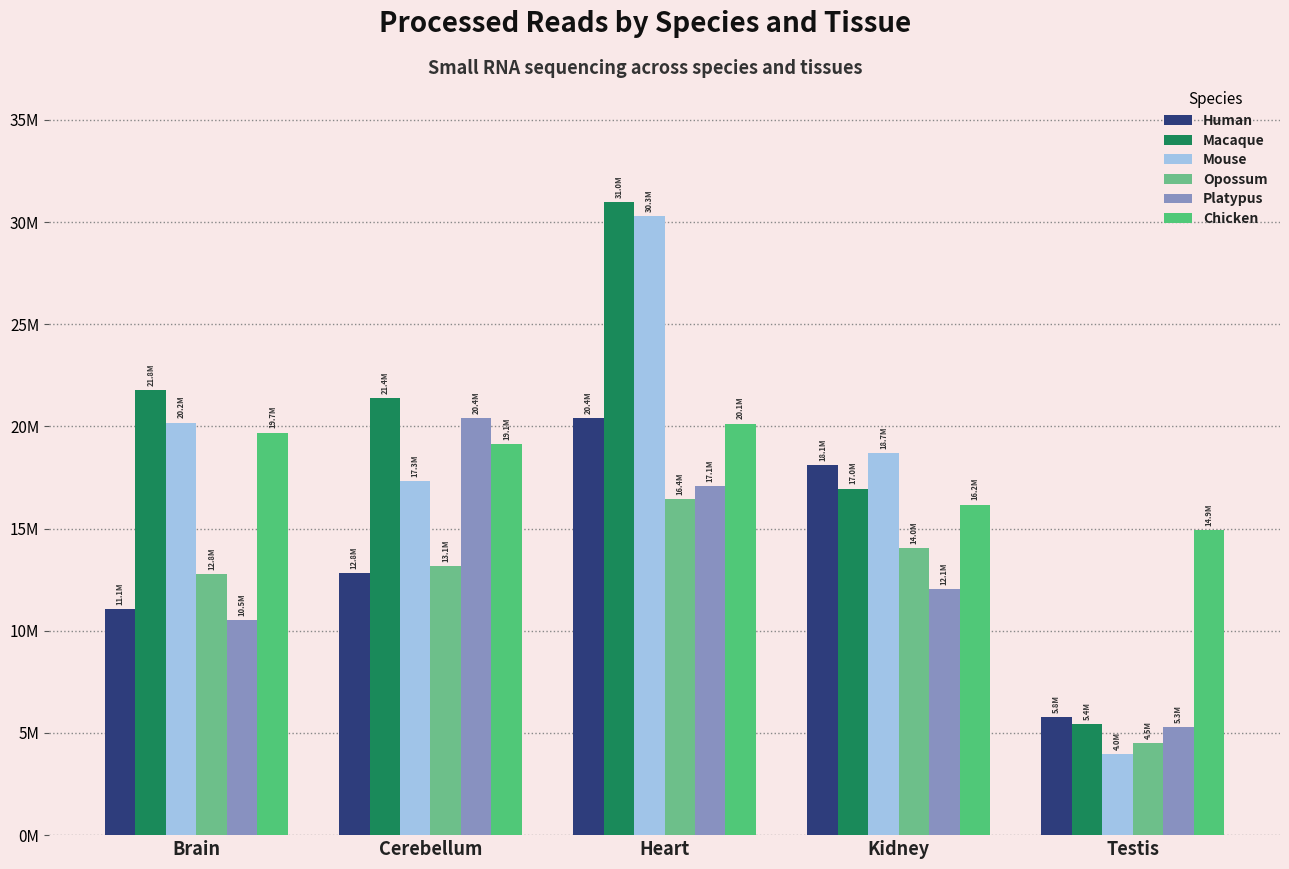

What is the maximum value shown in the chart?

30968202